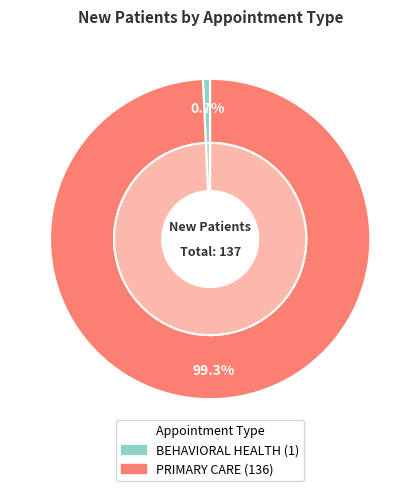

Count the number of slices in the pie.

2